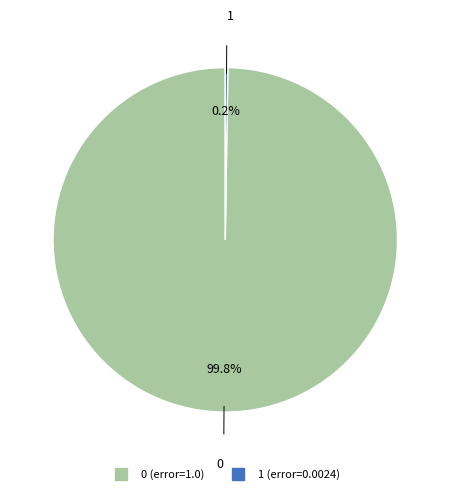

Is there a majority slice in this chart?

Yes